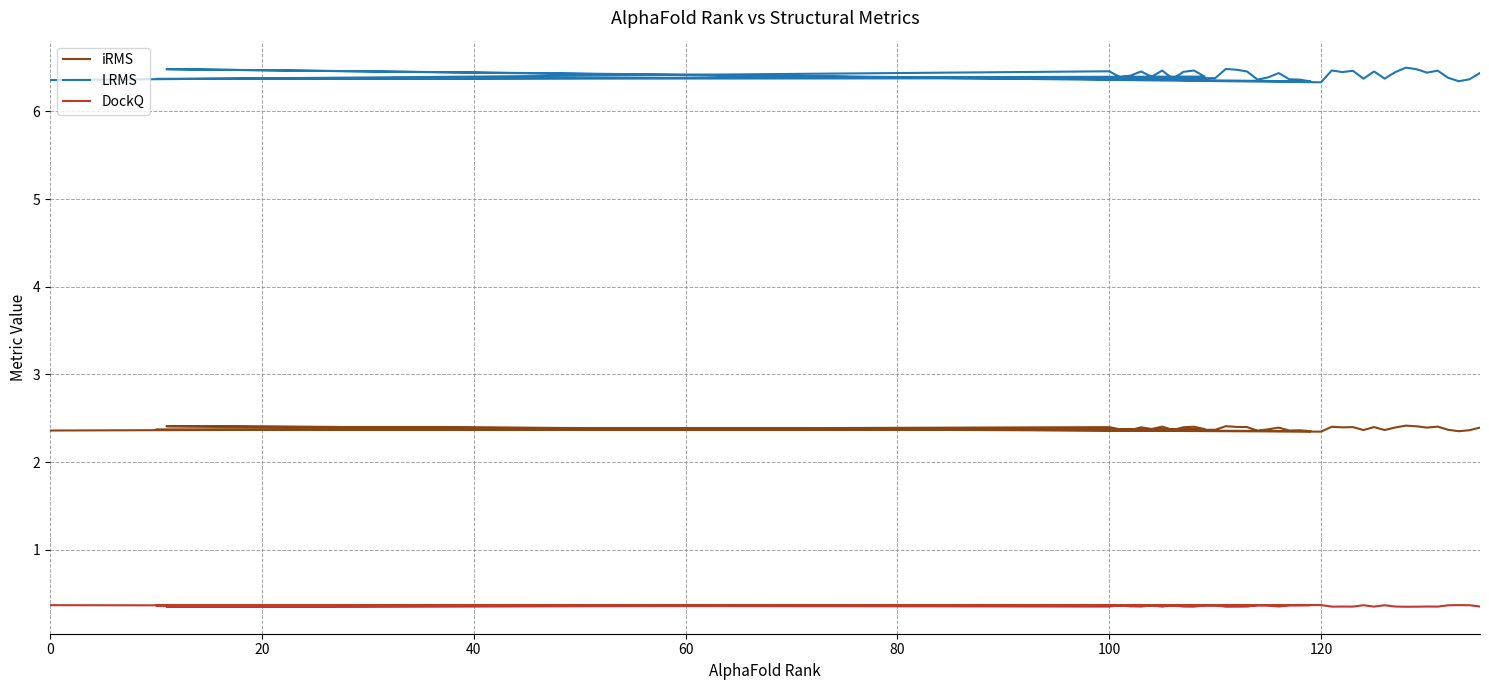

Reading left to right, extract all data points from this chart.

iRMS: 2.4	2.4	2.4	2.4	2.4	2.4	2.4	2.4	2.4	2.4	2.4	2.4	2.4	2.4	2.4	2.4	2.4	2.4	2.4	2.4	2.4	2.4	2.4	2.3	2.4	2.4	2.4	2.4	2.4	2.4	2.4	2.4	2.4	2.4	2.4	2.4	2.4	2.4	2.4
LRMS: 6.4	6.5	6.4	6.4	6.5	6.4	6.5	6.4	6.5	6.5	6.4	6.4	6.4	6.5	6.5	6.5	6.4	6.4	6.4	6.4	6.4	6.3	6.5	6.3	6.5	6.4	6.5	6.4	6.5	6.4	6.4	6.5	6.5	6.4	6.5	6.4	6.3	6.4	6.4
DockQ: 0.4	0.4	0.4	0.4	0.4	0.4	0.4	0.4	0.4	0.4	0.4	0.4	0.4	0.3	0.4	0.4	0.4	0.4	0.4	0.4	0.4	0.4	0.3	0.4	0.4	0.4	0.4	0.4	0.4	0.4	0.4	0.3	0.3	0.4	0.4	0.4	0.4	0.4	0.4